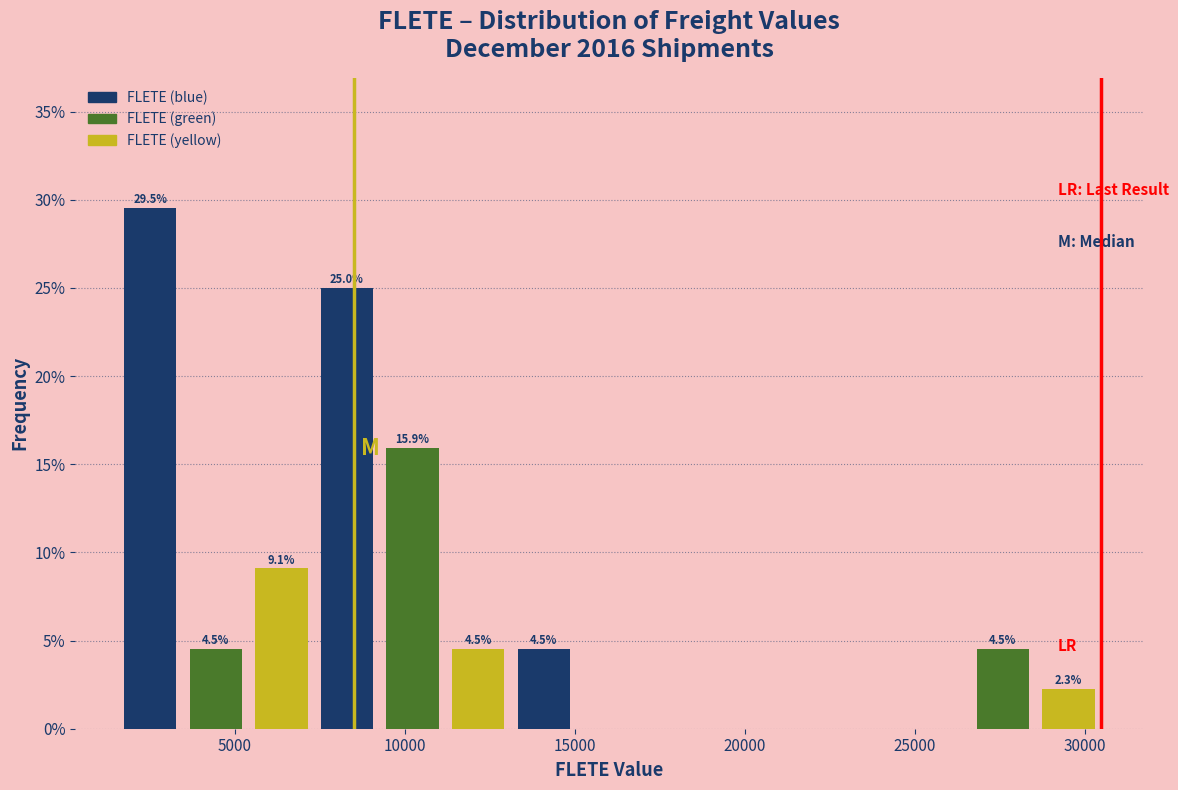

Around what value on the x-axis is the tallest bar? Give the approximate position of its centre, as read against the axis.

2500